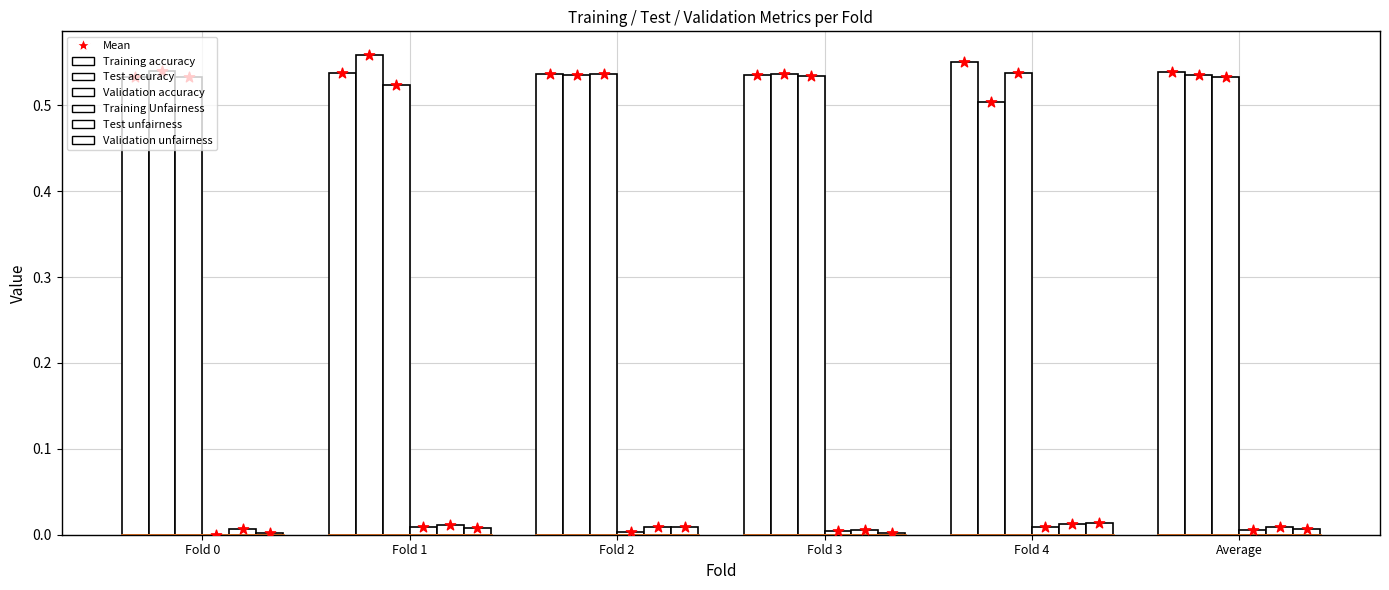

At which category is the sum across all series the highest?

Fold 1